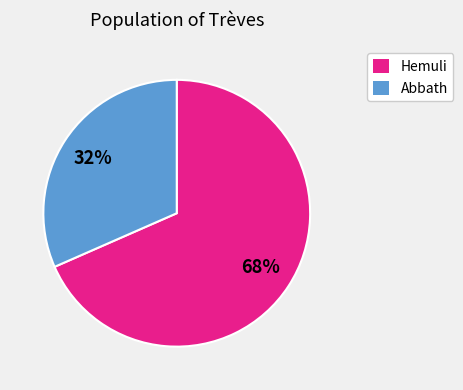

To the nearest percent, what is the average slice percentage?

50%